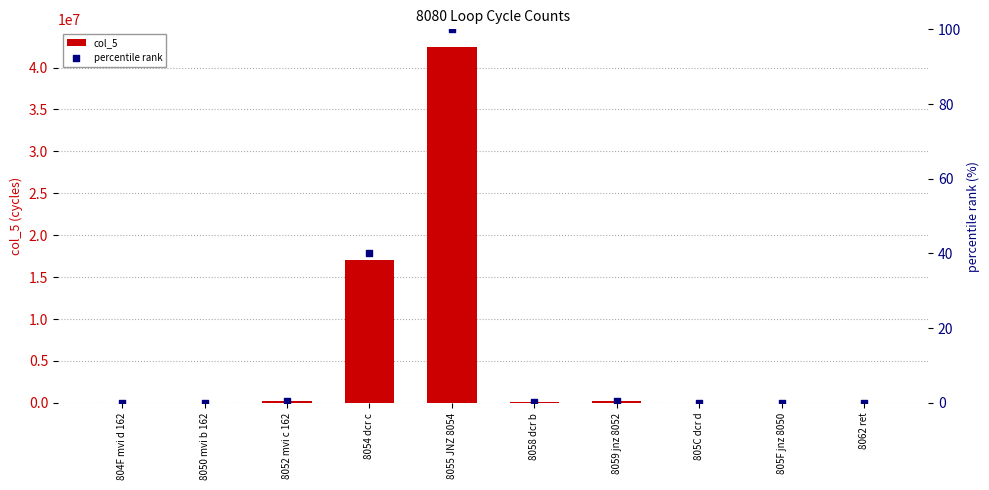

At how many categories does at least one series exceed 2764632?

2